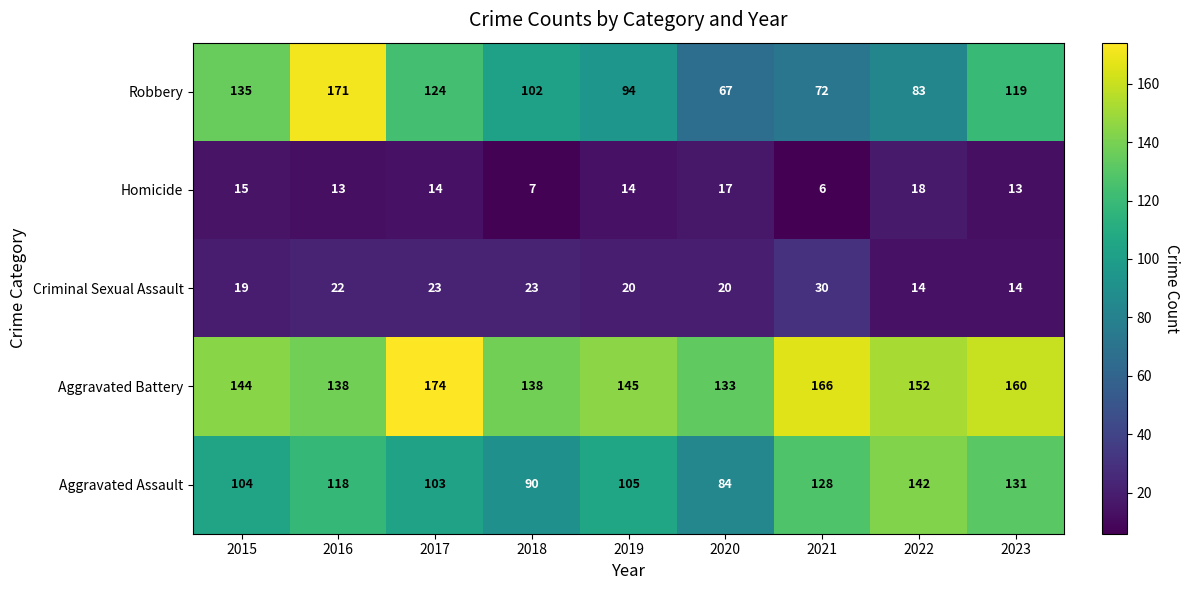

What is the average value of the Criminal Sexual Assault series?

21